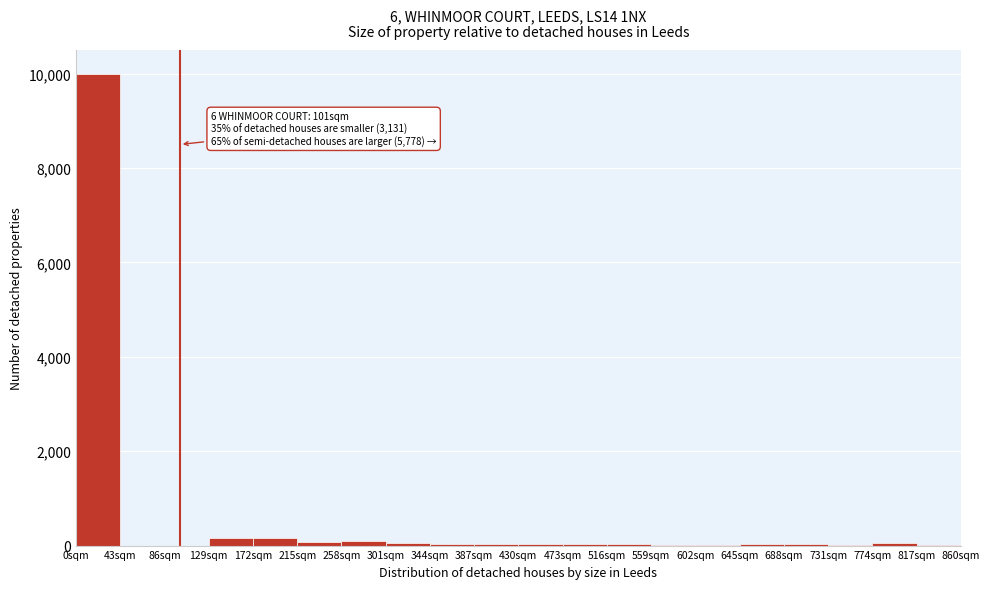

Over which range of the x-axis is the bar tallest?

0 to 43